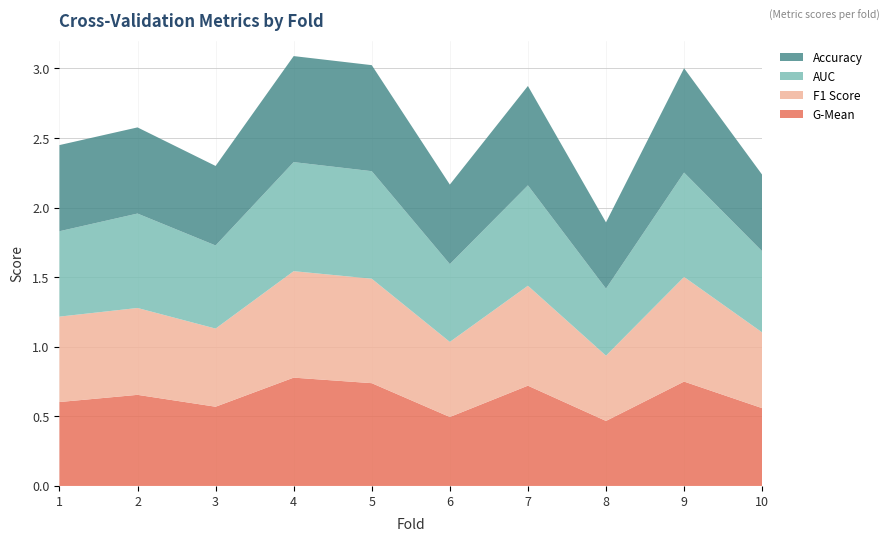

Reading left to right, what are all the values shown in this chart?

accuracy: 0.6	0.6	0.6	0.8	0.8	0.6	0.7	0.5	0.8	0.6
auc: 0.6	0.7	0.6	0.8	0.8	0.6	0.7	0.5	0.8	0.6
f1_score: 0.6	0.6	0.6	0.8	0.8	0.5	0.7	0.5	0.8	0.5
g_mean: 0.6	0.7	0.6	0.8	0.7	0.5	0.7	0.5	0.8	0.6